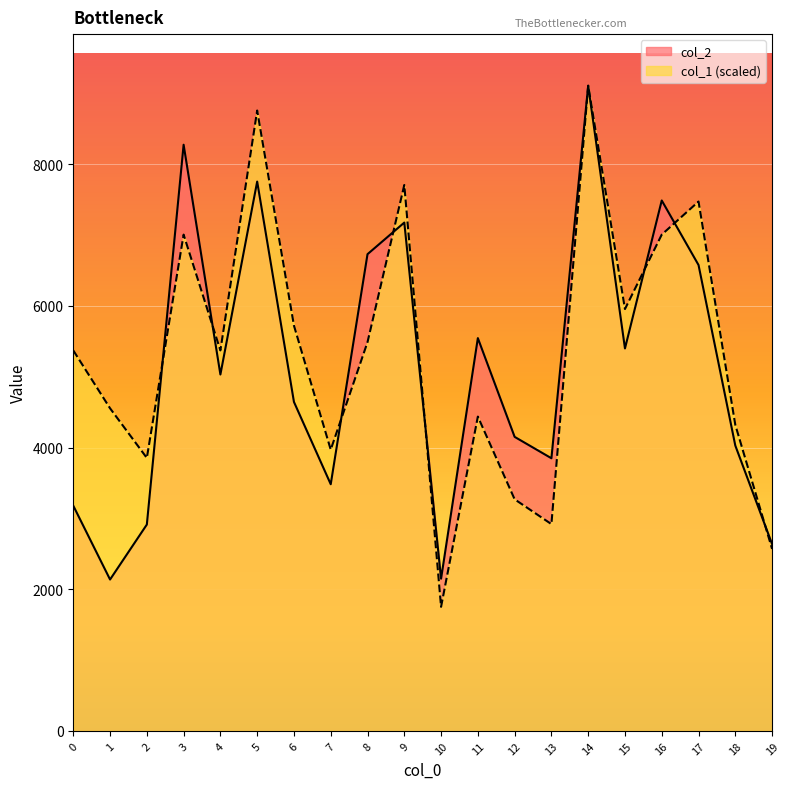

Is the value of col_2 at 16 greater than the value of col_1 at 4?

Yes